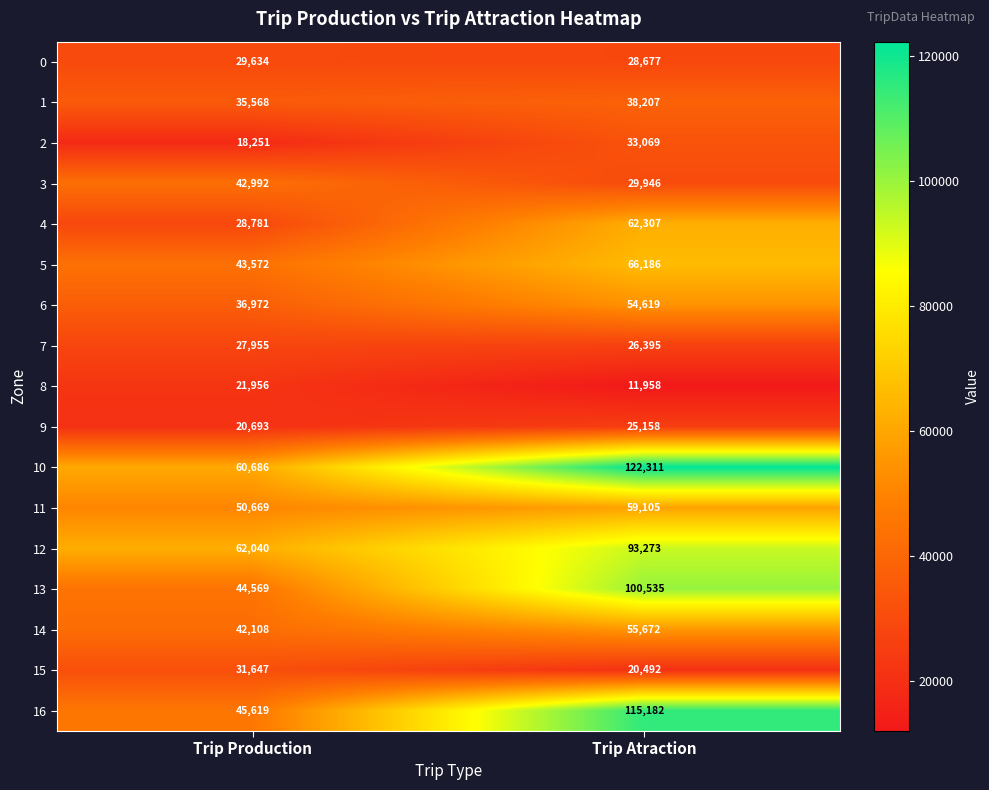

At which label does 13 reach its peak?

Trip Atraction